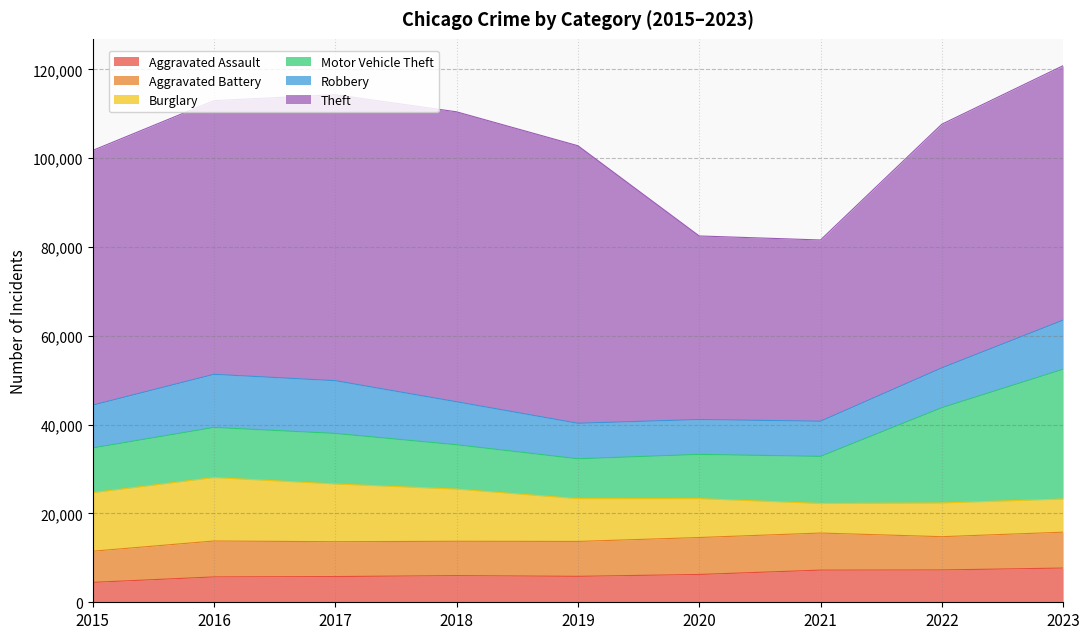

True or false: Burglary and Theft cross at least once.

False